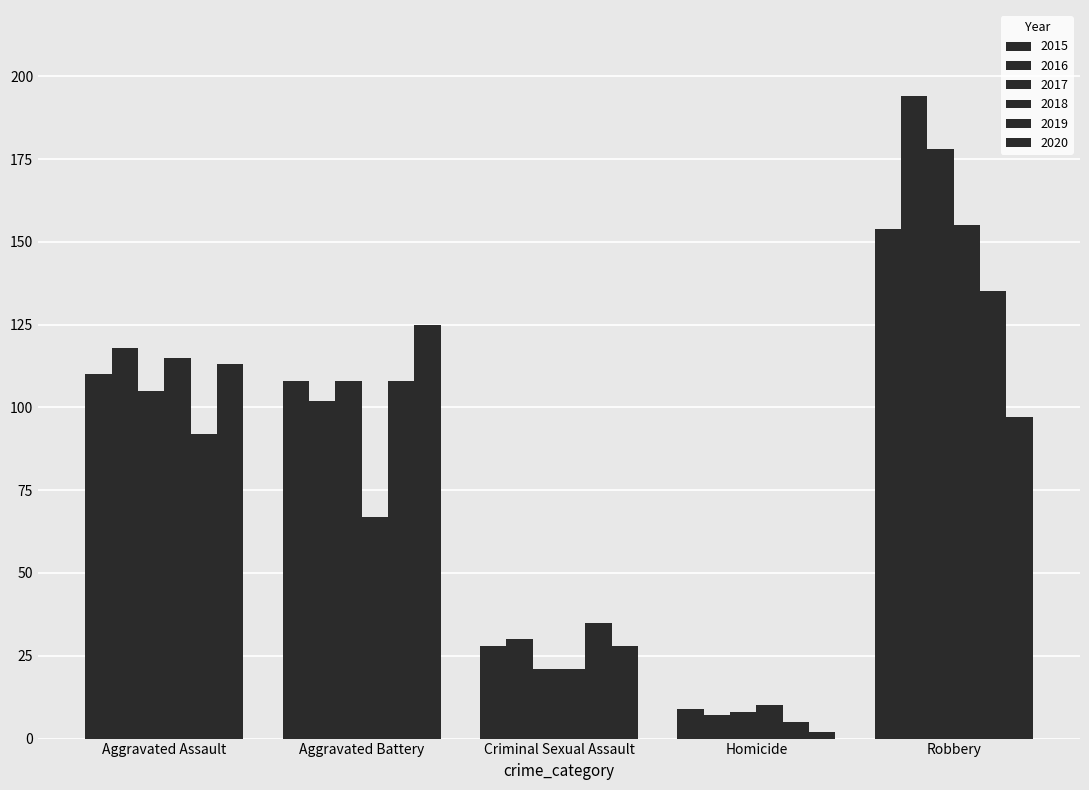

Are the bars grouped side by side (vs. stacked)?

Yes